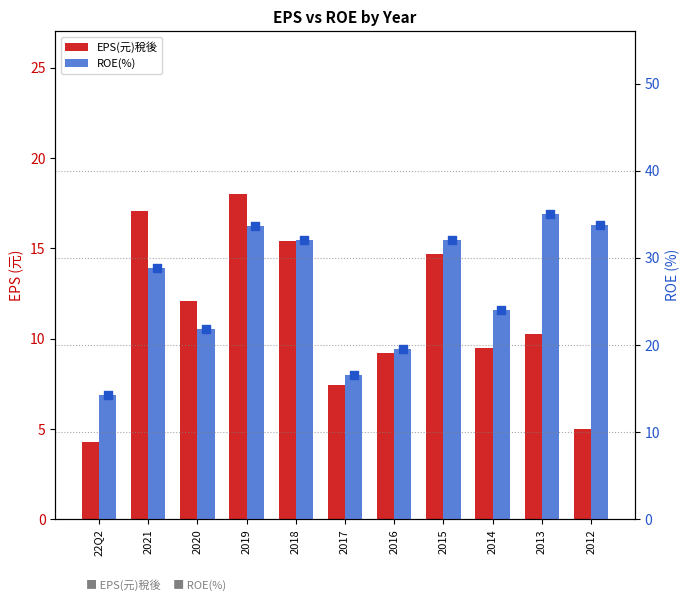

Which series reaches the maximum Y coordinate?

ROE(%)